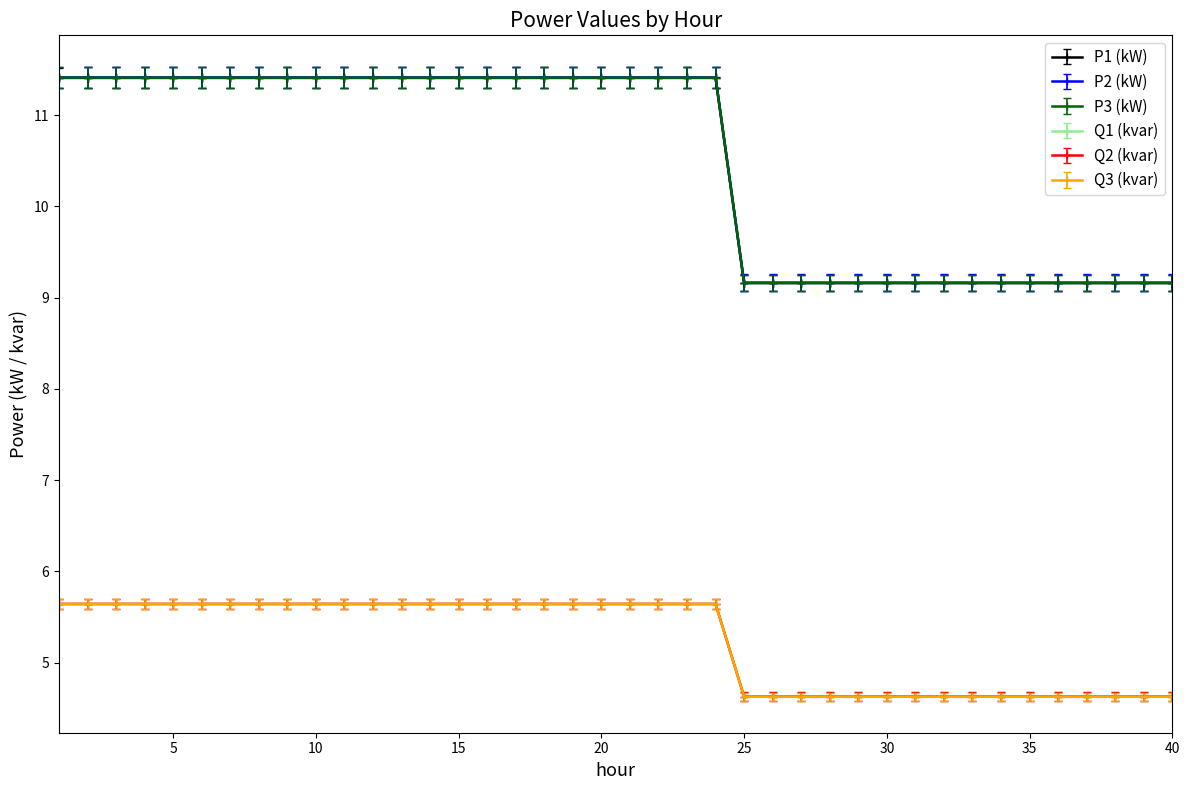

Which series has the widest spread of values?

P2 (kW)